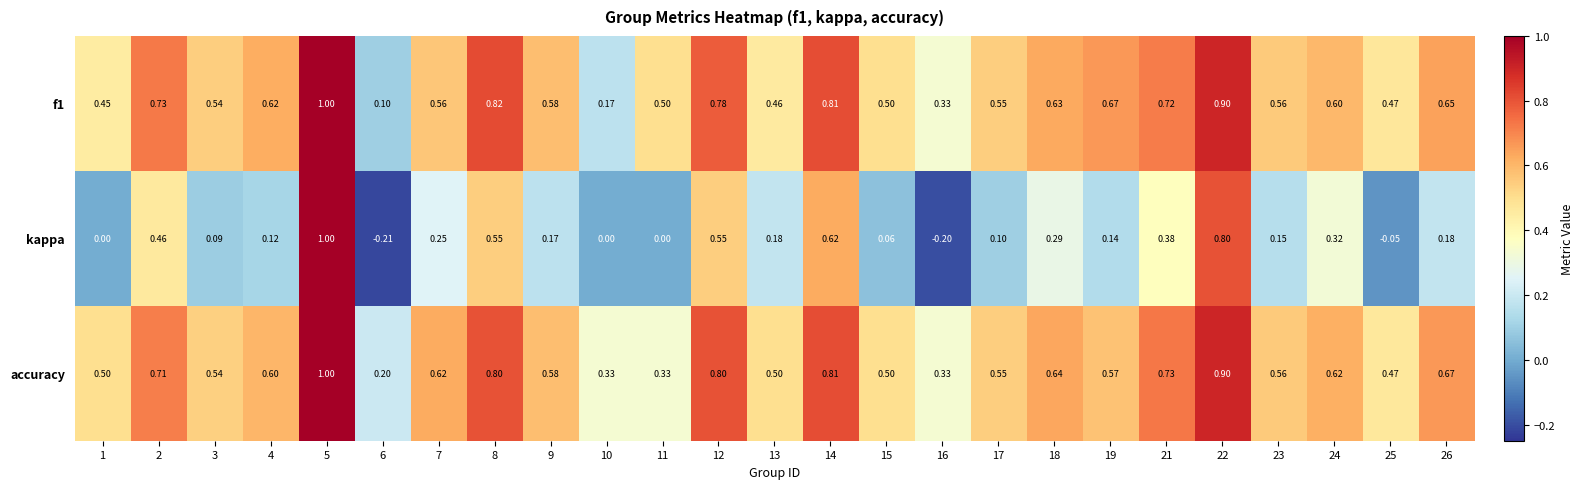

Between 8 and 15, which series saw the biggest shift?

kappa